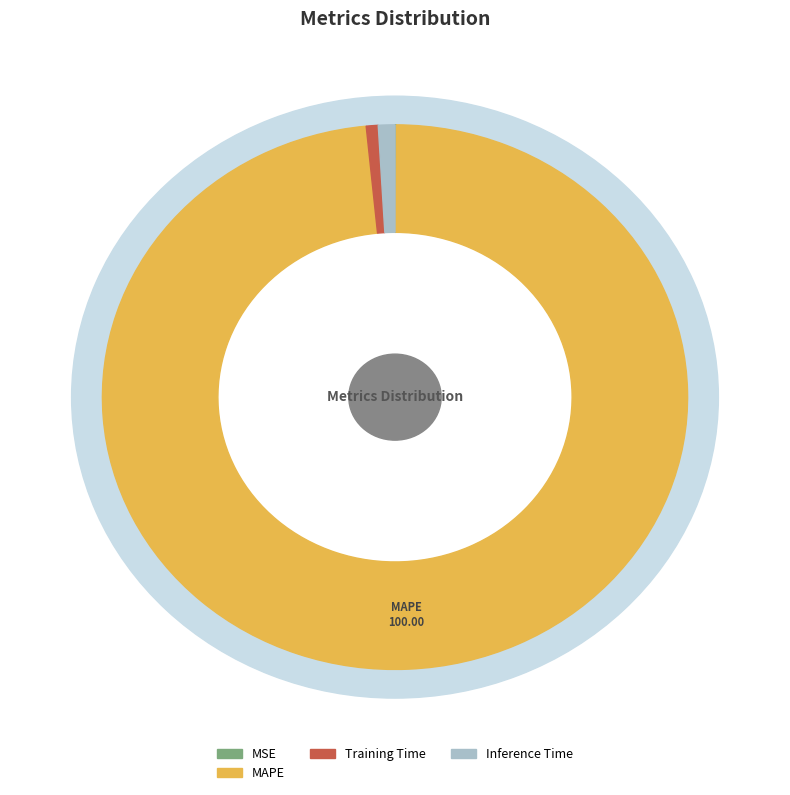

Which category has the biggest portion of the pie?

MAPE